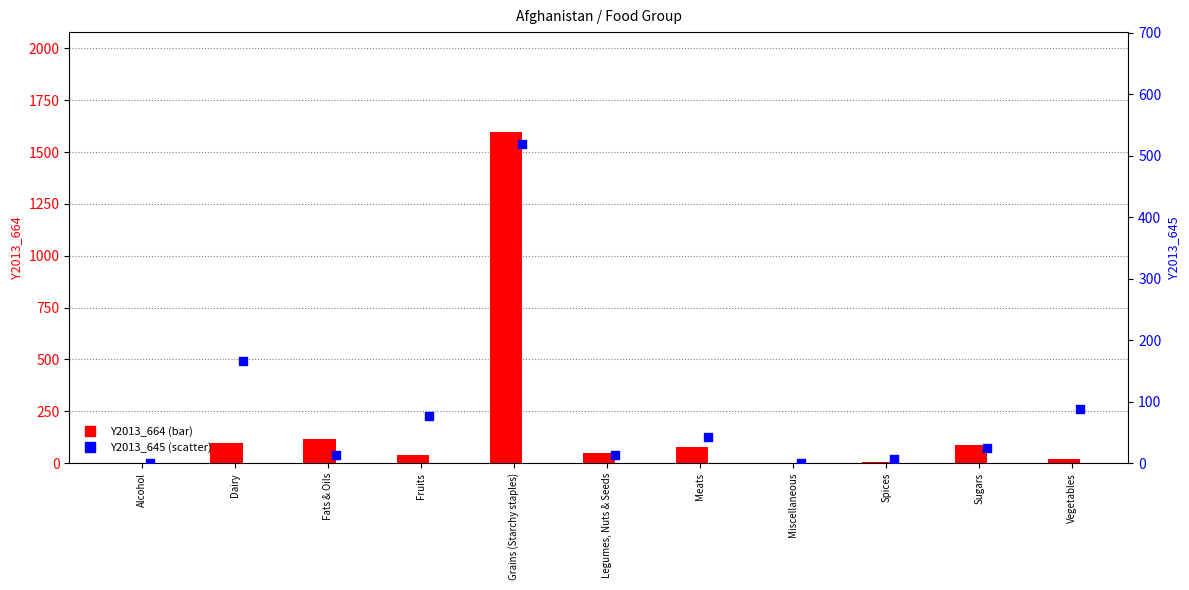

What is the total value across all series at Legumes, Nuts & Seeds?

63.1